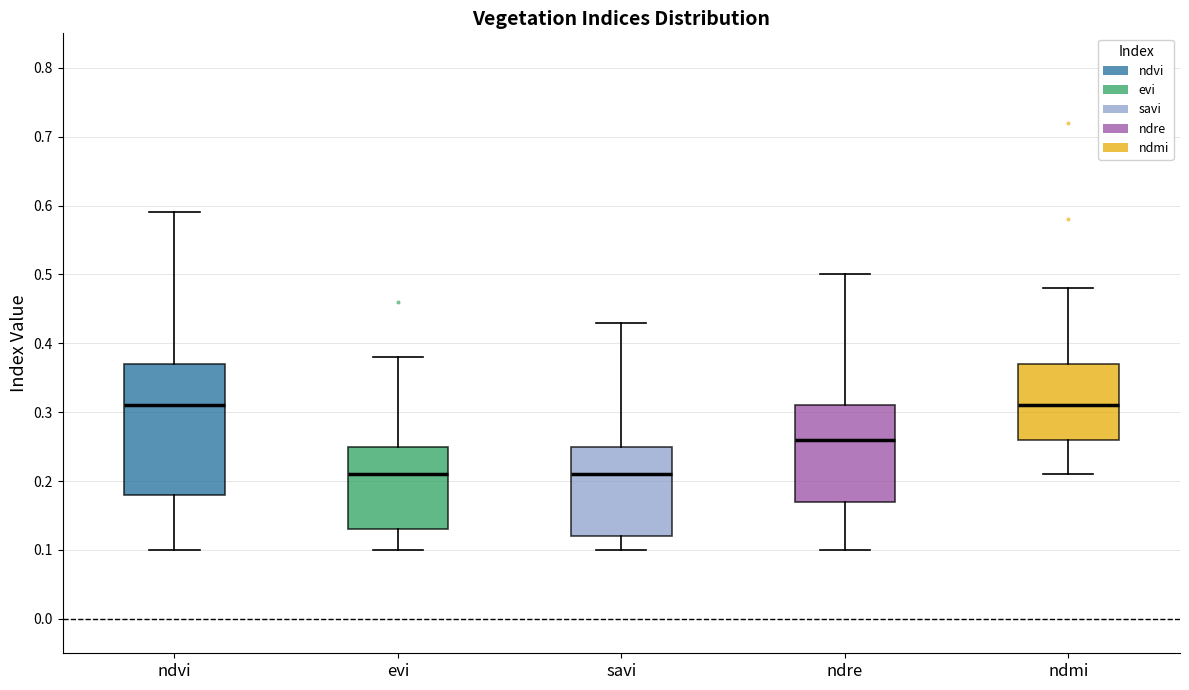

Reading left to right, transcribe this box plot: for each box, give where its median line is, the range the box spans, and where its two whiskers end, as read against the y-axis. The values are not printed on the chart, so give them approximately, as read against the axis.

ndvi: median 0.31, box 0.18 to 0.37, whiskers 0.10 to 0.59
evi: median 0.21, box 0.13 to 0.25, whiskers 0.10 to 0.38
savi: median 0.21, box 0.12 to 0.25, whiskers 0.10 to 0.43
ndre: median 0.26, box 0.17 to 0.31, whiskers 0.10 to 0.50
ndmi: median 0.31, box 0.26 to 0.37, whiskers 0.21 to 0.48